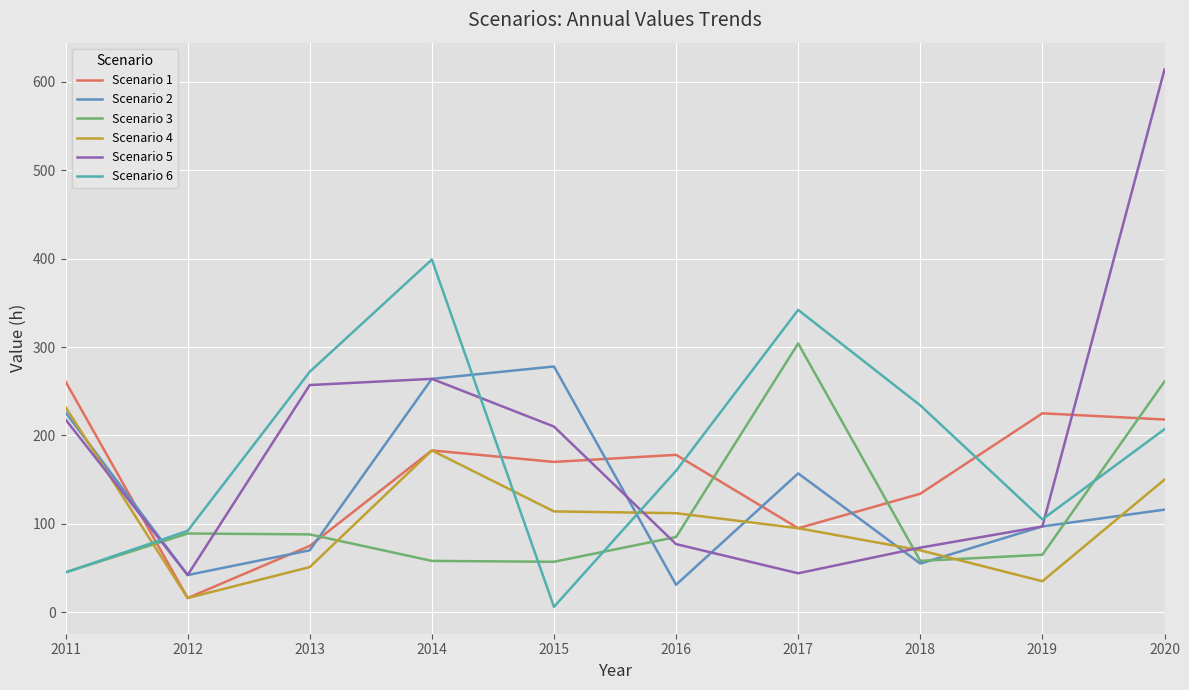

Is the value of Scenario 4 at 2020 greater than the value of Scenario 3 at 2011?

Yes